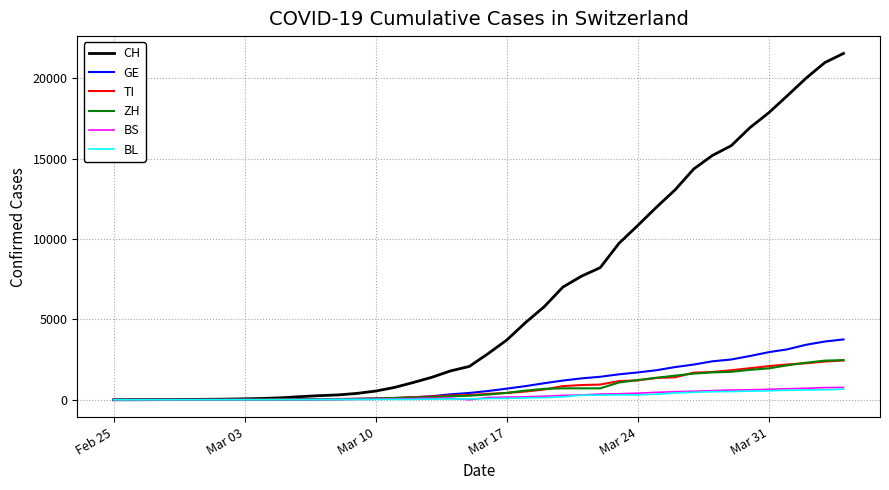

What are all the series names shown in the legend?

CH, GE, TI, ZH, BS, BL